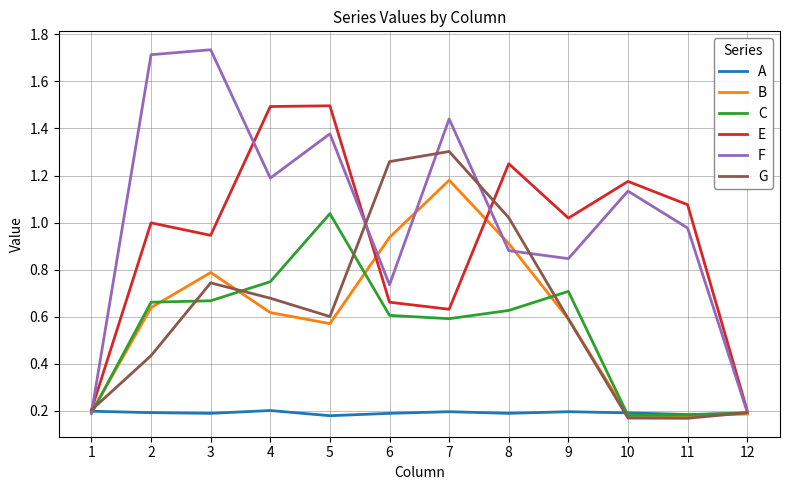

True or false: F and E cross at least once.

True